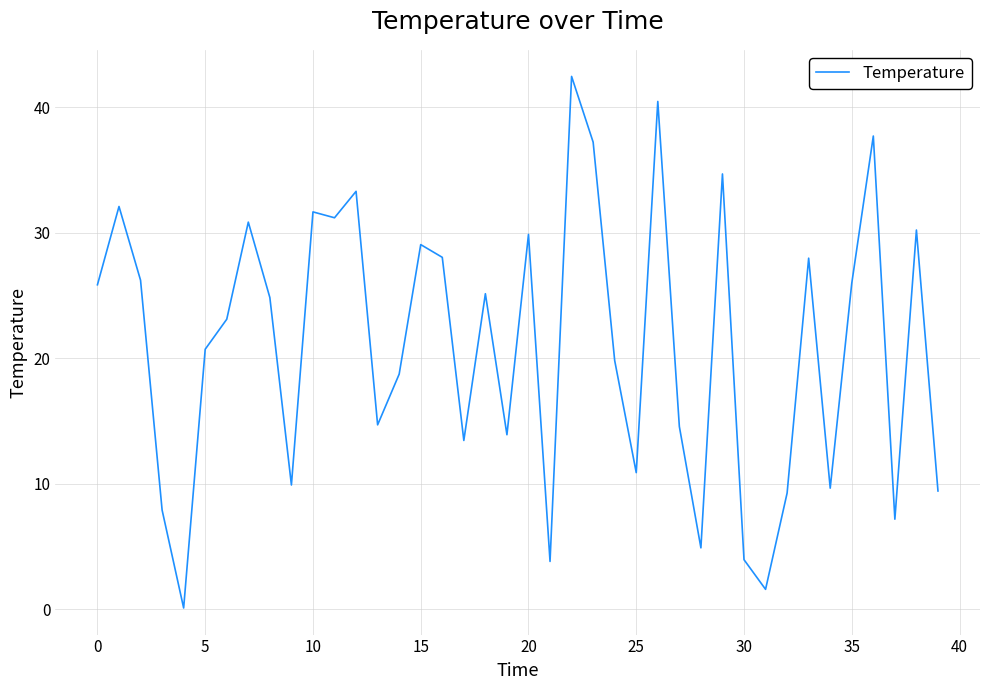

What is the difference between the maximum and minimum values?

42.3